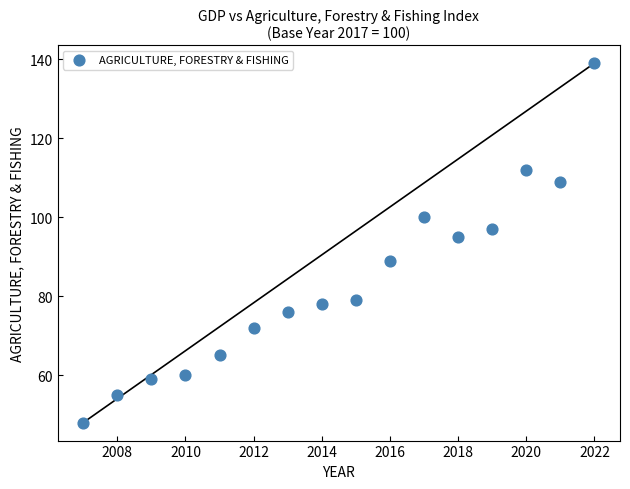

What is the range of X values (max minus min)?

15